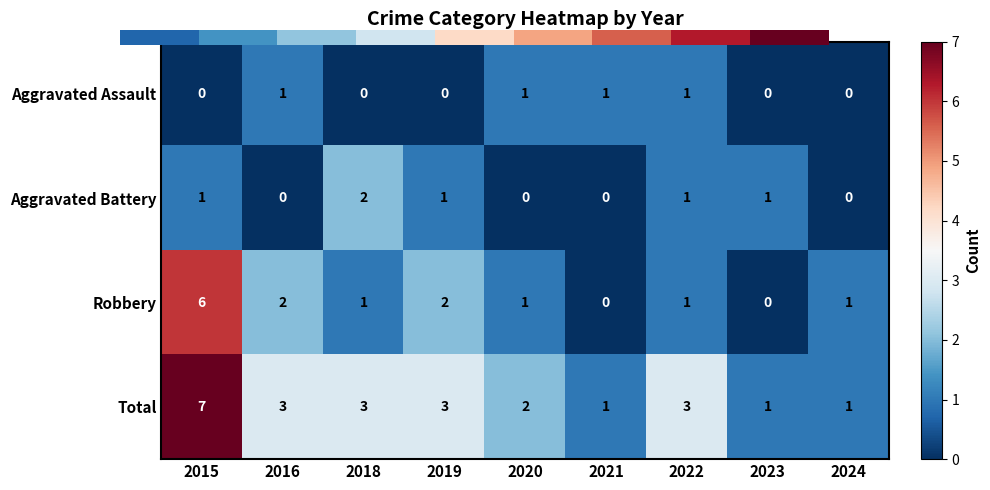

What is the sum of all Aggravated Assault values?

4